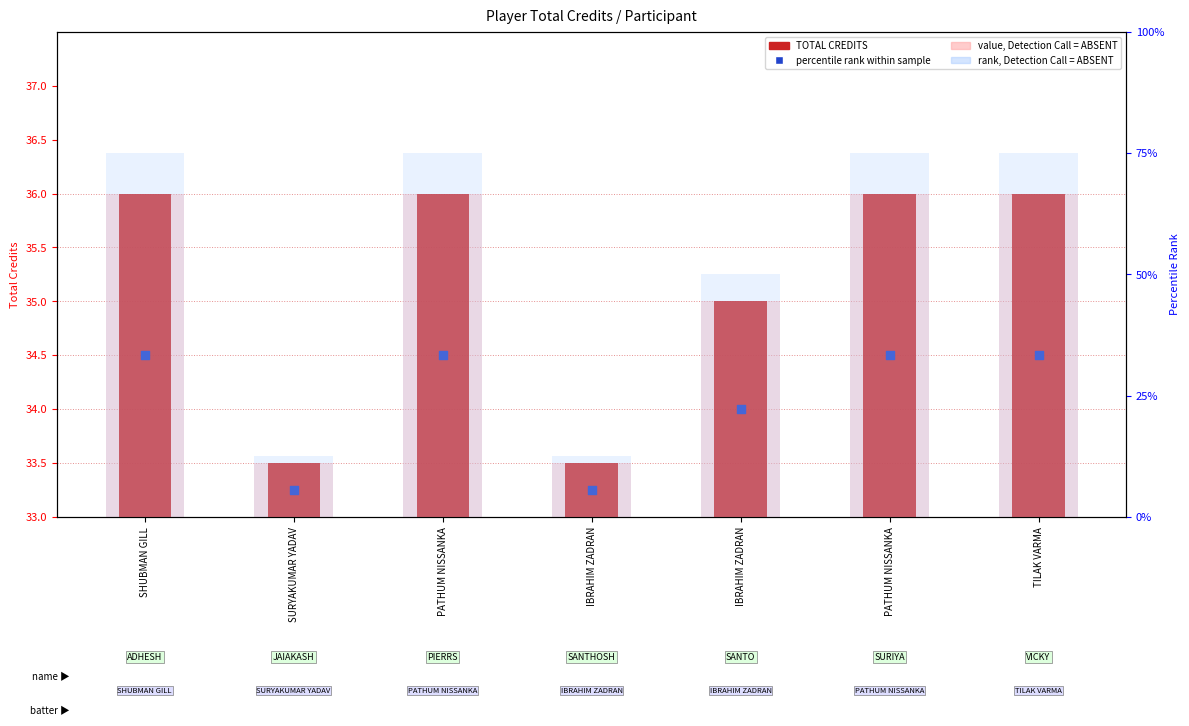

Which series contains the highest Y value?

rank, Detection Call = ABSENT